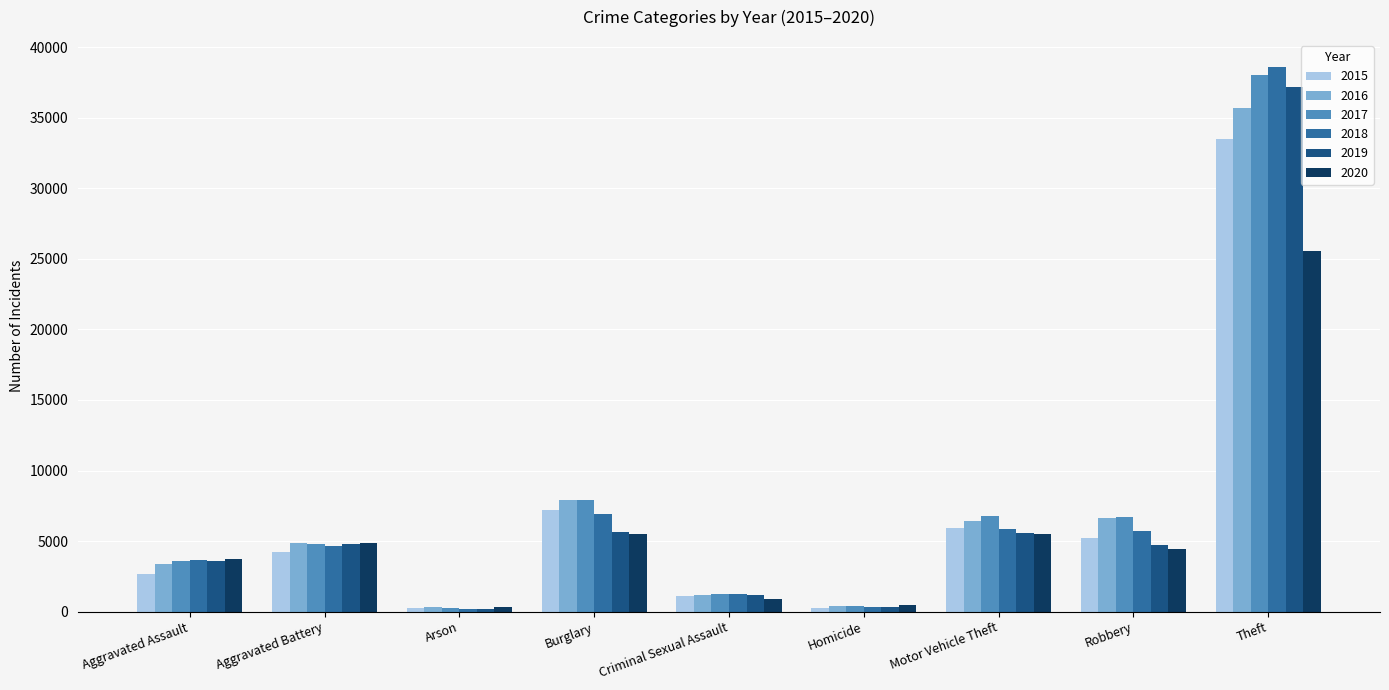

Is it true that 2015 equals 11316 at Burglary?

False